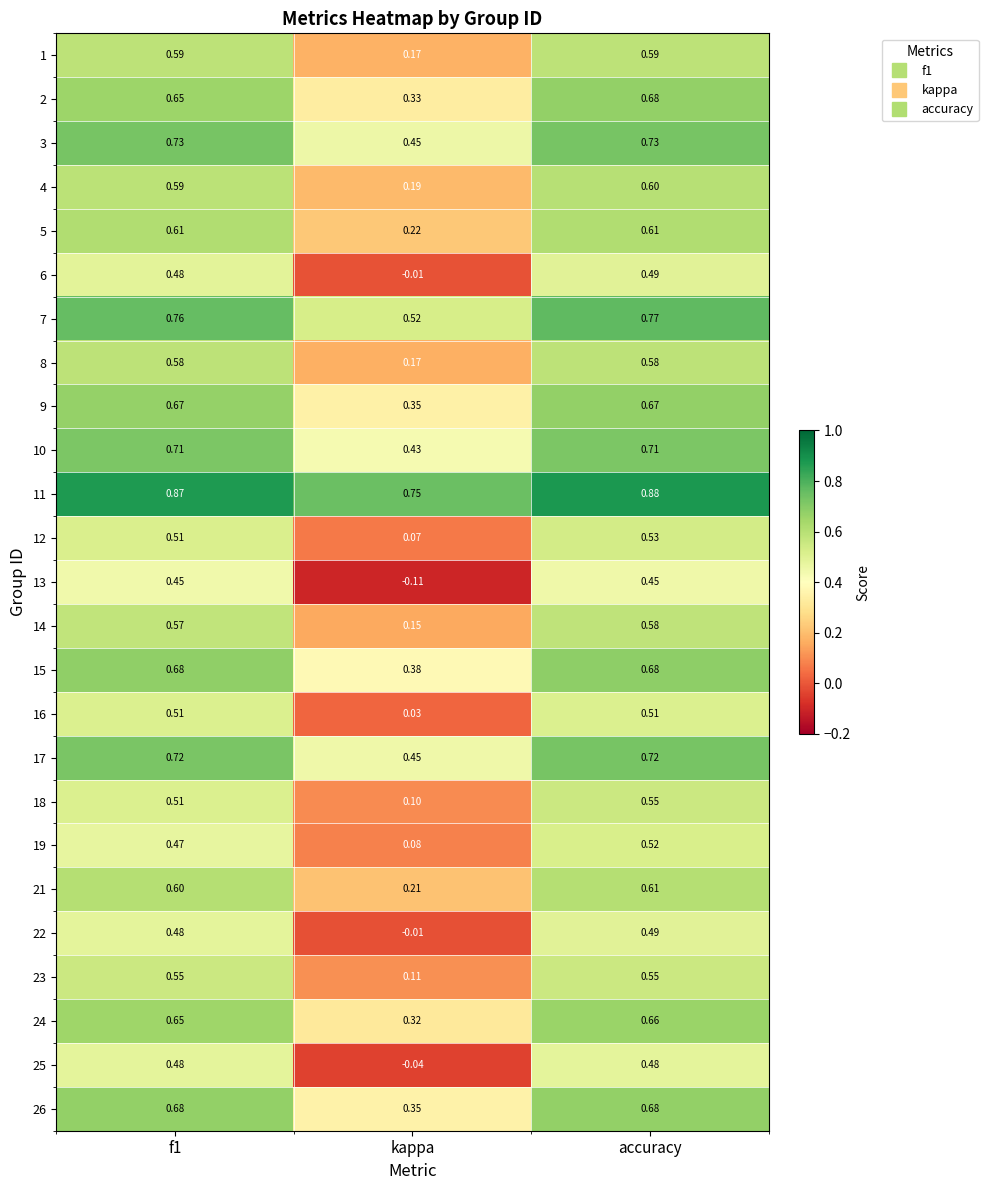

At which category does the chart reach its peak across all series?

accuracy